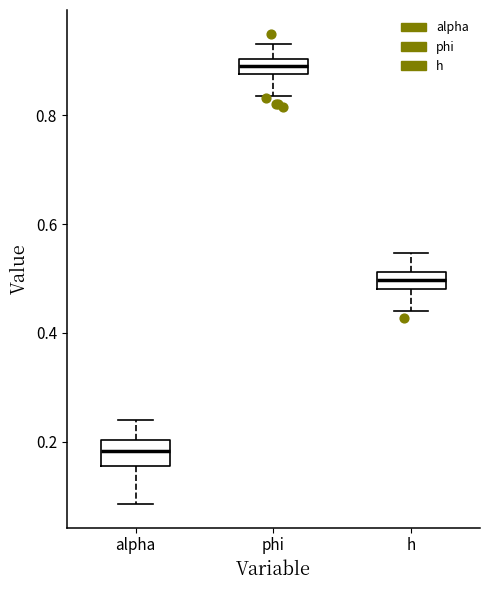

Which box's median line is the lowest?

alpha